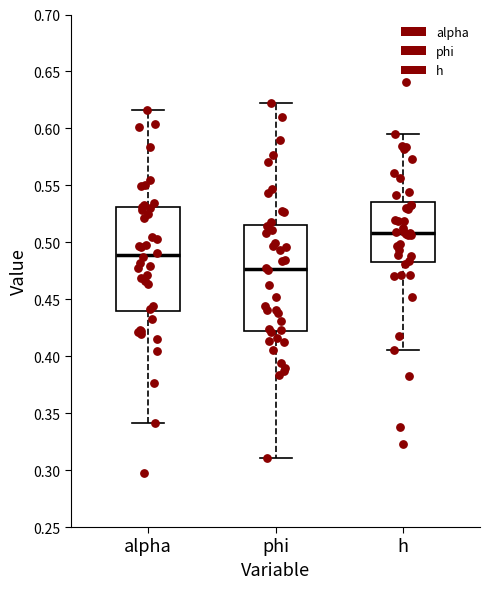

Which box's median line is the lowest?

phi